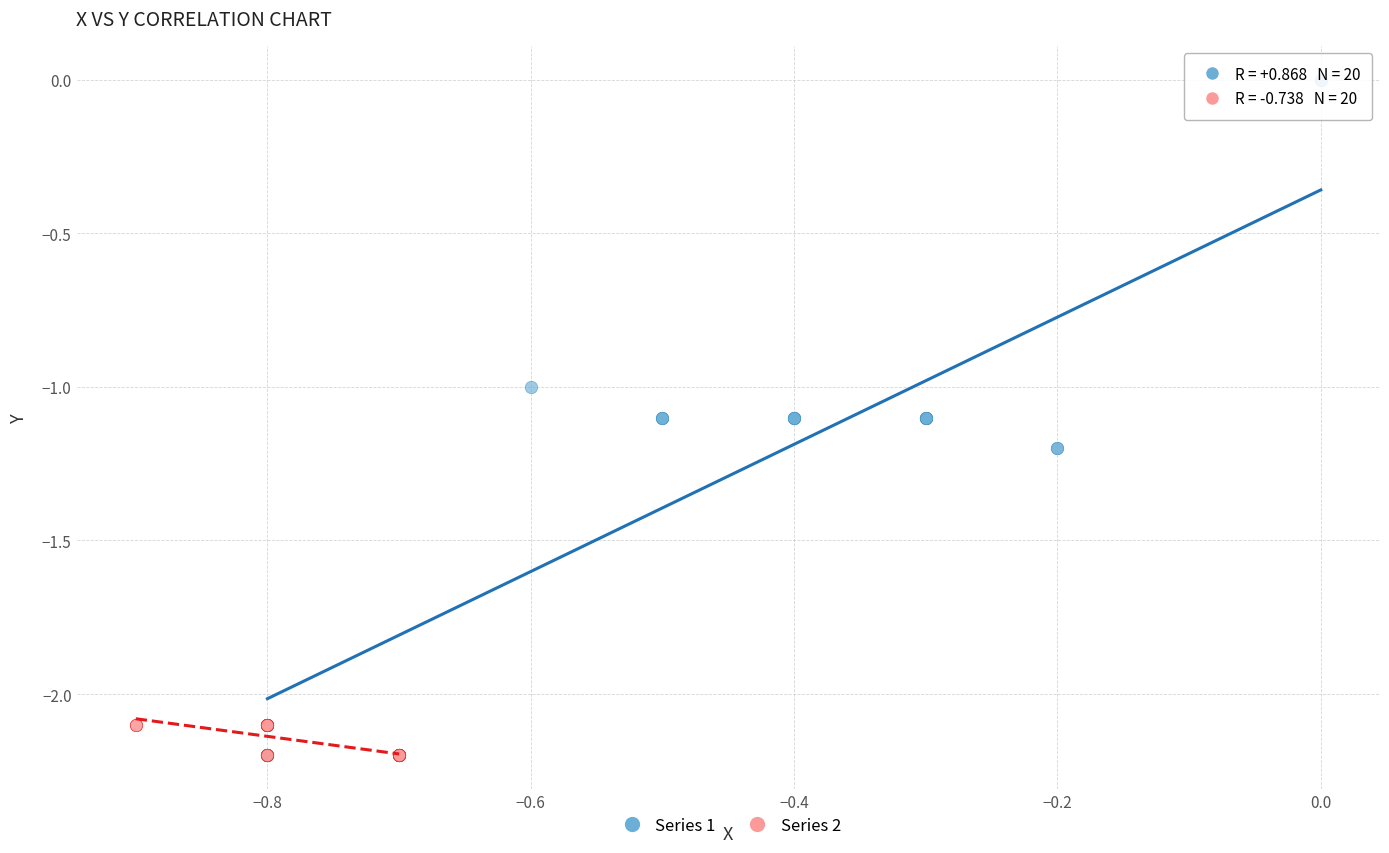

Which series has the largest Y range (max minus min)?

Series 1